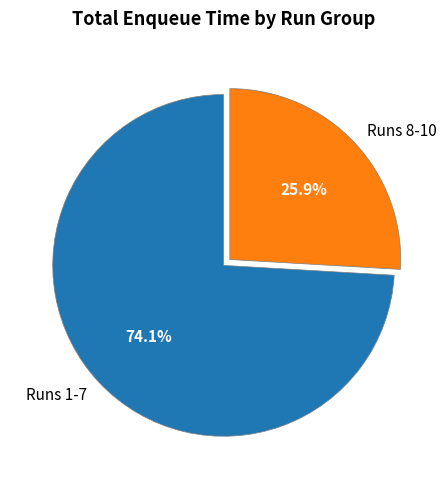

Is there a majority slice in this chart?

Yes